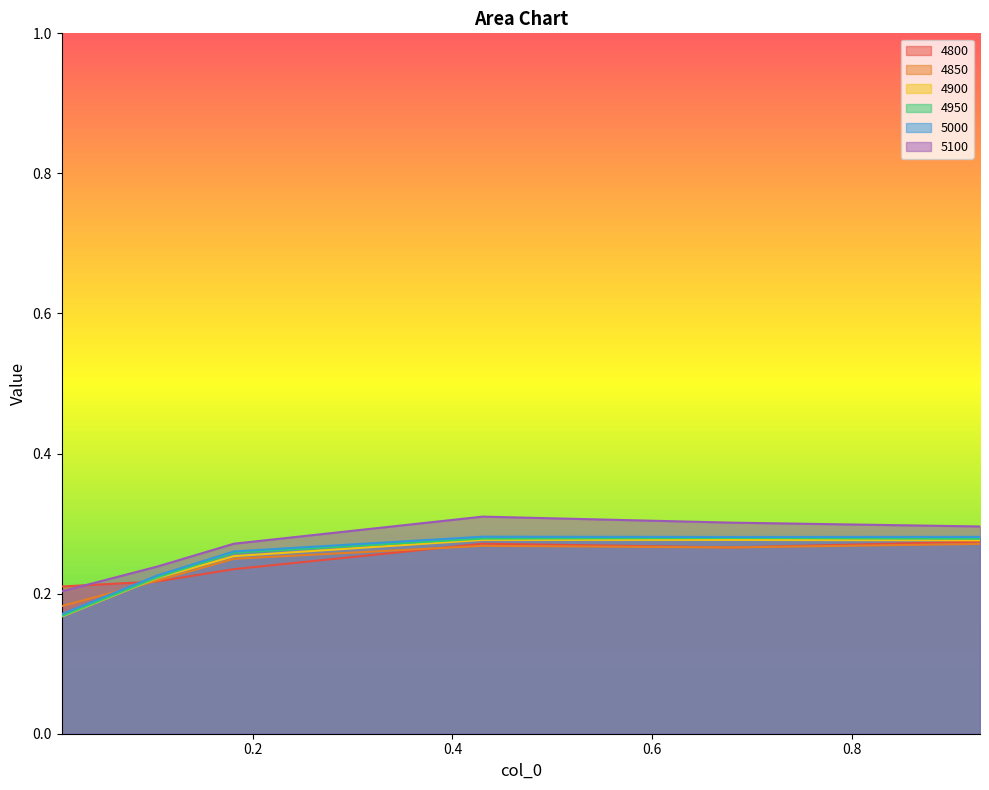

What is the sum of the 4950 values at 0.1808219178082192 and 0.4301369863013699?

0.5